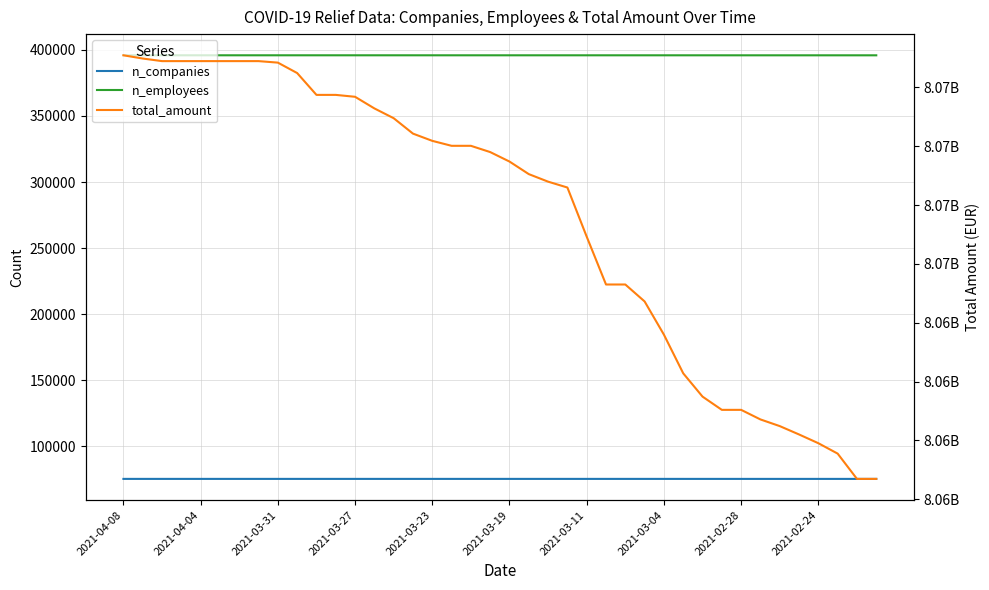

What is the difference between the second highest and minimum values in the n_companies series?

6